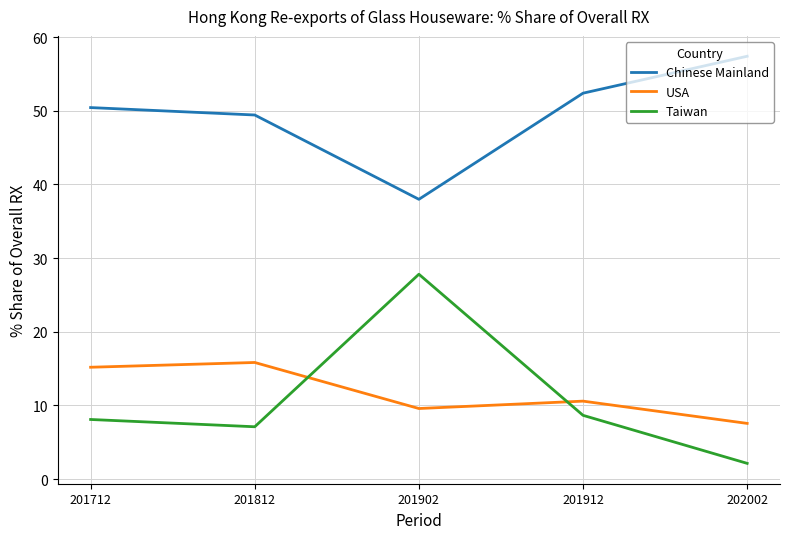

At which label is Taiwan closest to 14?

201912